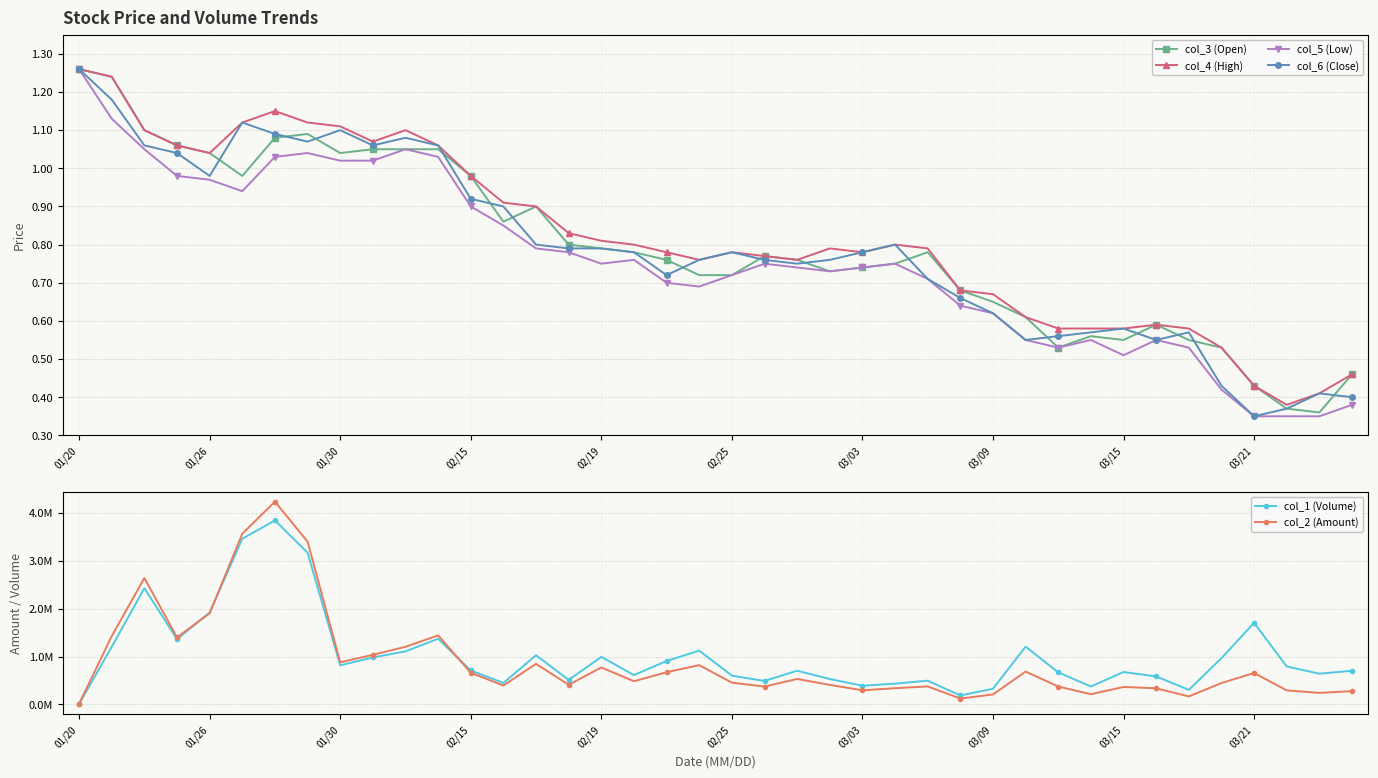

Reading left to right, what are all the values shown in this chart?

col_3 (Open): 1.3	1.2	1.1	1.1	1.0	1.0	1.1	1.1	1.0	1.1	1.1	1.1	1.0	0.9	0.9	0.8	0.8	0.8	0.8	0.7	0.7	0.8	0.8	0.7	0.7	0.8	0.8	0.7	0.7	0.6	0.5	0.6	0.6	0.6	0.6	0.5	0.4	0.4	0.4	0.5
col_4 (High): 1.3	1.2	1.1	1.1	1.0	1.1	1.1	1.1	1.1	1.1	1.1	1.1	1.0	0.9	0.9	0.8	0.8	0.8	0.8	0.8	0.8	0.8	0.8	0.8	0.8	0.8	0.8	0.7	0.7	0.6	0.6	0.6	0.6	0.6	0.6	0.5	0.4	0.4	0.4	0.5
col_5 (Low): 1.3	1.1	1.1	1.0	1.0	0.9	1.0	1.0	1.0	1.0	1.1	1.0	0.9	0.8	0.8	0.8	0.8	0.8	0.7	0.7	0.7	0.8	0.7	0.7	0.7	0.8	0.7	0.6	0.6	0.6	0.5	0.6	0.5	0.6	0.5	0.4	0.3	0.3	0.3	0.4
col_6 (Close): 1.3	1.2	1.1	1.0	1.0	1.1	1.1	1.1	1.1	1.1	1.1	1.1	0.9	0.9	0.8	0.8	0.8	0.8	0.7	0.8	0.8	0.8	0.8	0.8	0.8	0.8	0.7	0.7	0.6	0.6	0.6	0.6	0.6	0.6	0.6	0.4	0.3	0.4	0.4	0.4
col_1 (Volume): 10000.0	1204000.0	2427000.0	1363000.0	1918000.0	3460000.0	3841000.0	3168000.0	817000.0	981000.0	1108000.0	1371000.0	709000.0	449000.0	1027000.0	512000.0	993000.0	613000.0	907000.0	1124000.0	601000.0	490000.0	704000.0	531000.0	391000.0	435000.0	496000.0	187000.0	328000.0	1207000.0	669000.0	375000.0	677000.0	585000.0	305000.0	966000.0	1704000.0	792000.0	642000.0	703000.0
col_2 (Amount): 12600.0	1425420.0	2639030.0	1399200.0	1903090.0	3563480.0	4232900.0	3399330.0	878880.0	1036000.0	1203860.0	1441300.0	661380.0	395290.0	847870.0	410420.0	771860.0	484280.0	672690.0	820600.0	454950.0	373540.0	532080.0	408500.0	295890.0	339030.0	375860.0	123350.0	208850.0	685780.0	373960.0	214050.0	365060.0	337770.0	167560.0	447190.0	656360.0	293800.0	241420.0	278030.0